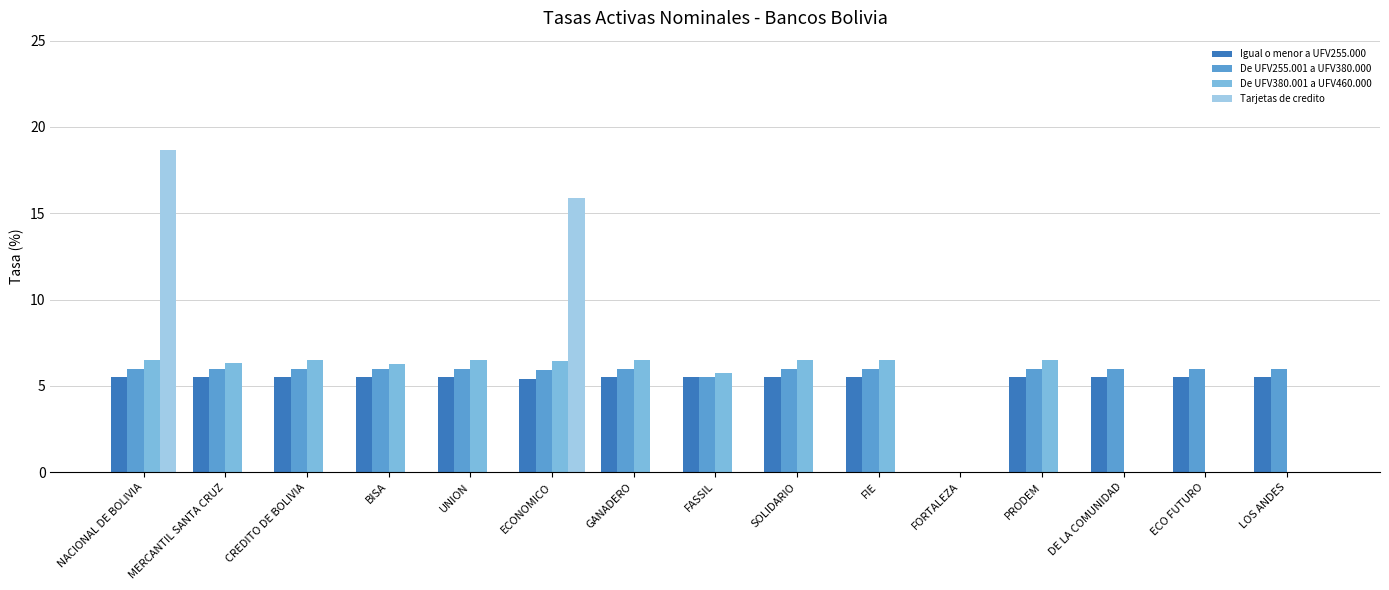

What is the approximate value of Igual o menor a UFV255.000 at UNION?

5.5